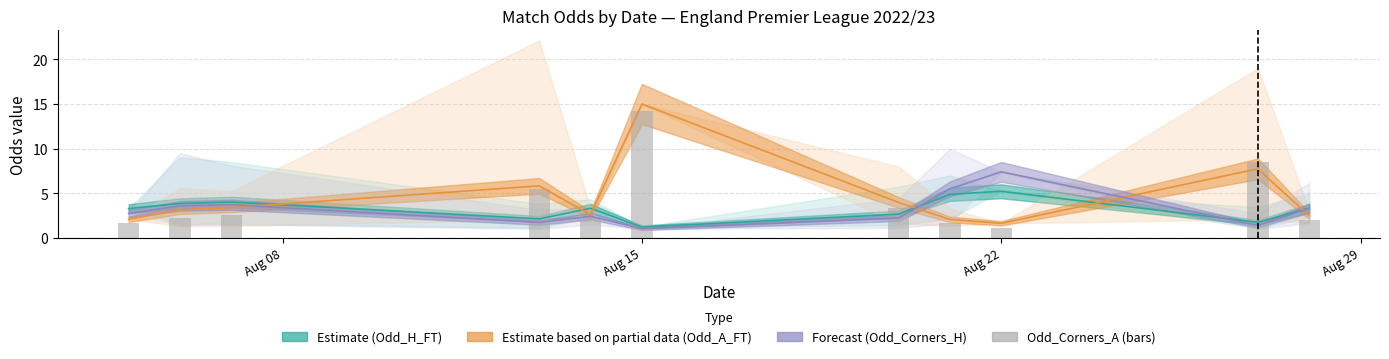

What is the sum of the values at 9 and 8?

9.7